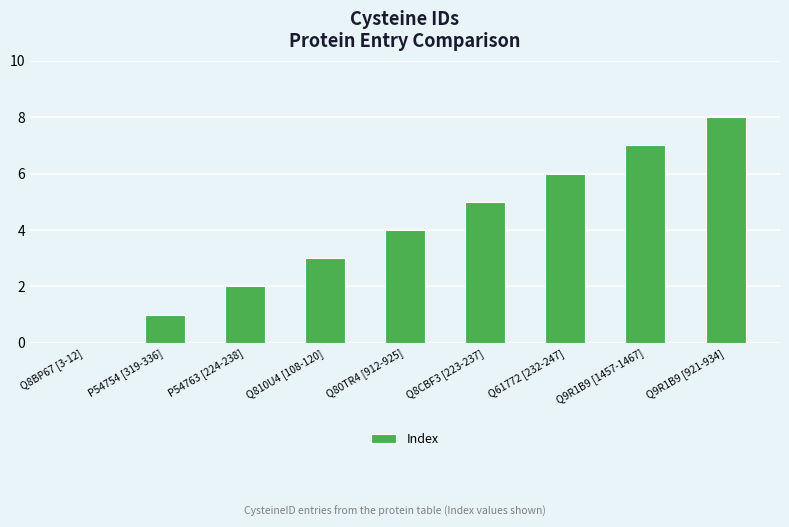

Which category has the highest value across all series?

Q9R1B9 [921-934]